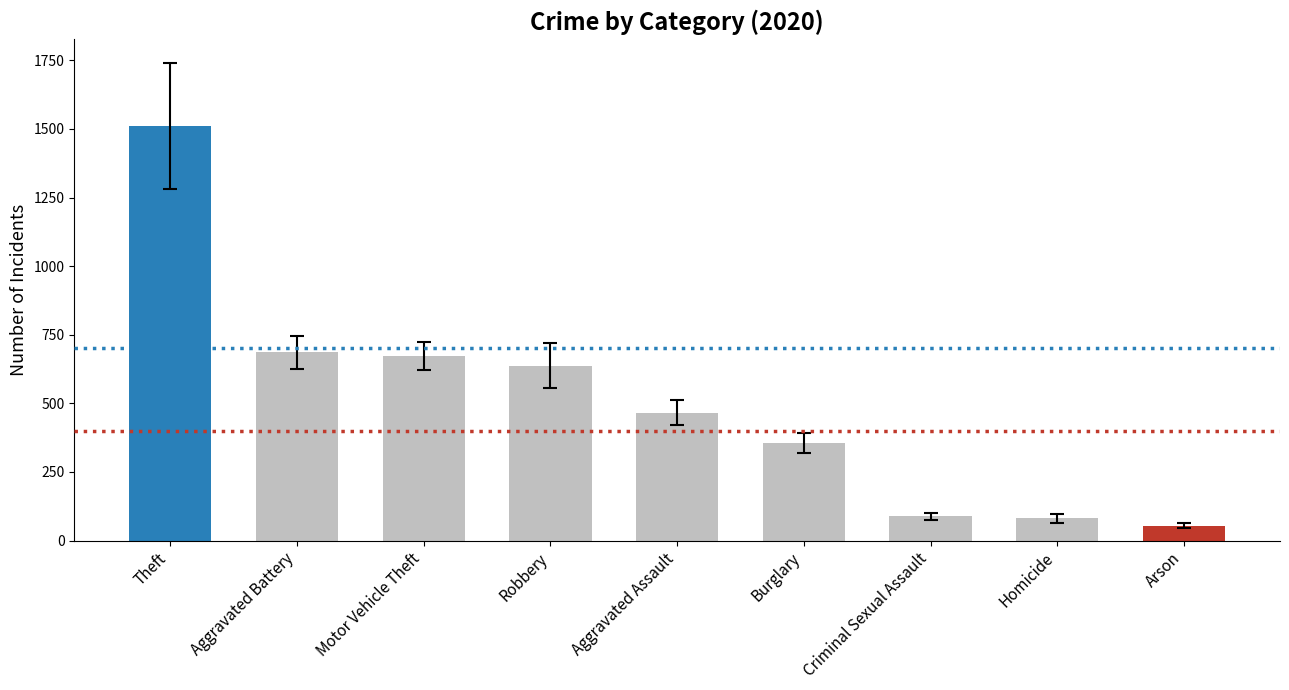

What is the change in value from Theft to Burglary?

-1155